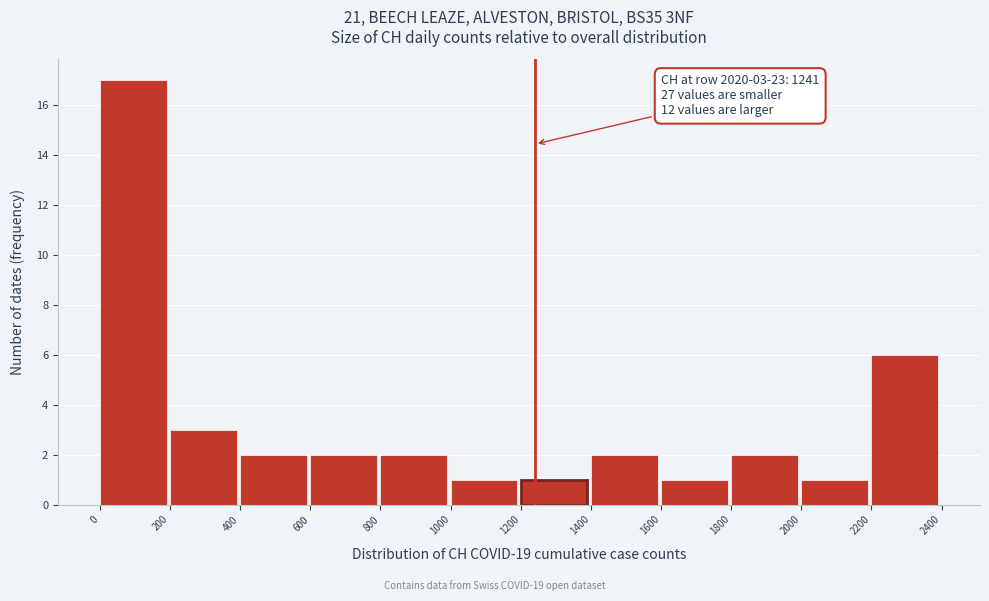

Over which range of the x-axis is the bar tallest?

0 to 200